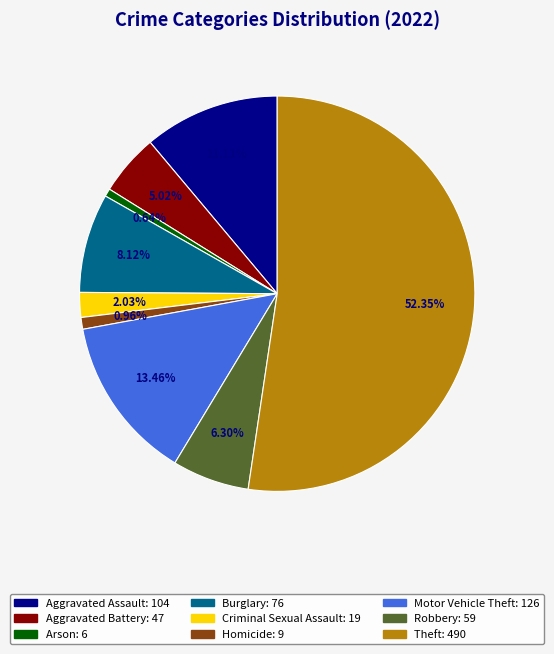

What is the majority slice?

Theft